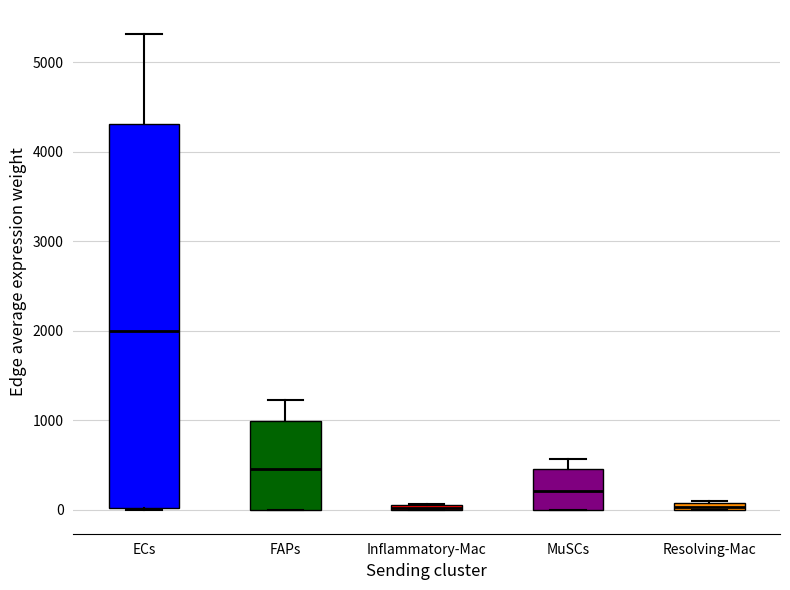

Which box's median line is the highest?

ECs